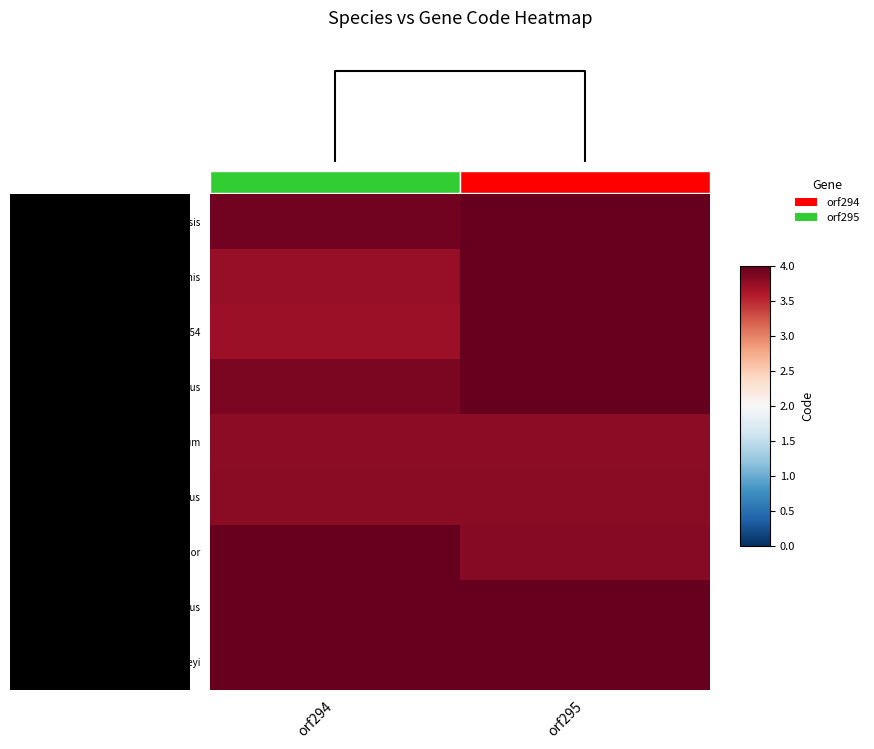

Rank the series at orf295 from highest to lowest value.

Monosiga brevicollis ATCC 50154, Chrysoporthe deuterocubensis, Arthrobotrys musiformis, Metarhizium rileyi, Hypomyces aurantius, Taiwanofungus camphoratus, Rhizopogon vinicolor, Inonotus obliquus, Ganoderma lucidum